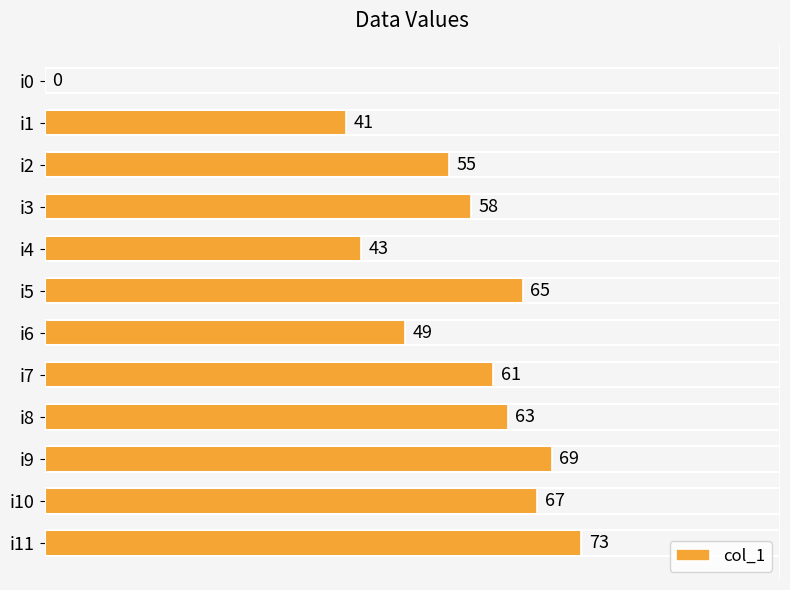

Reading bottom to top, list all the values displayed in this chart.

i11=73	i10=67	i9=69	i8=63	i7=61	i6=49	i5=65	i4=43	i3=58	i2=55	i1=41	i0=0